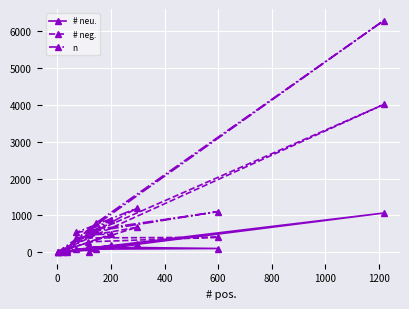

Rank the series by their maximum value, from lowest to highest.

# neu., # neg., n